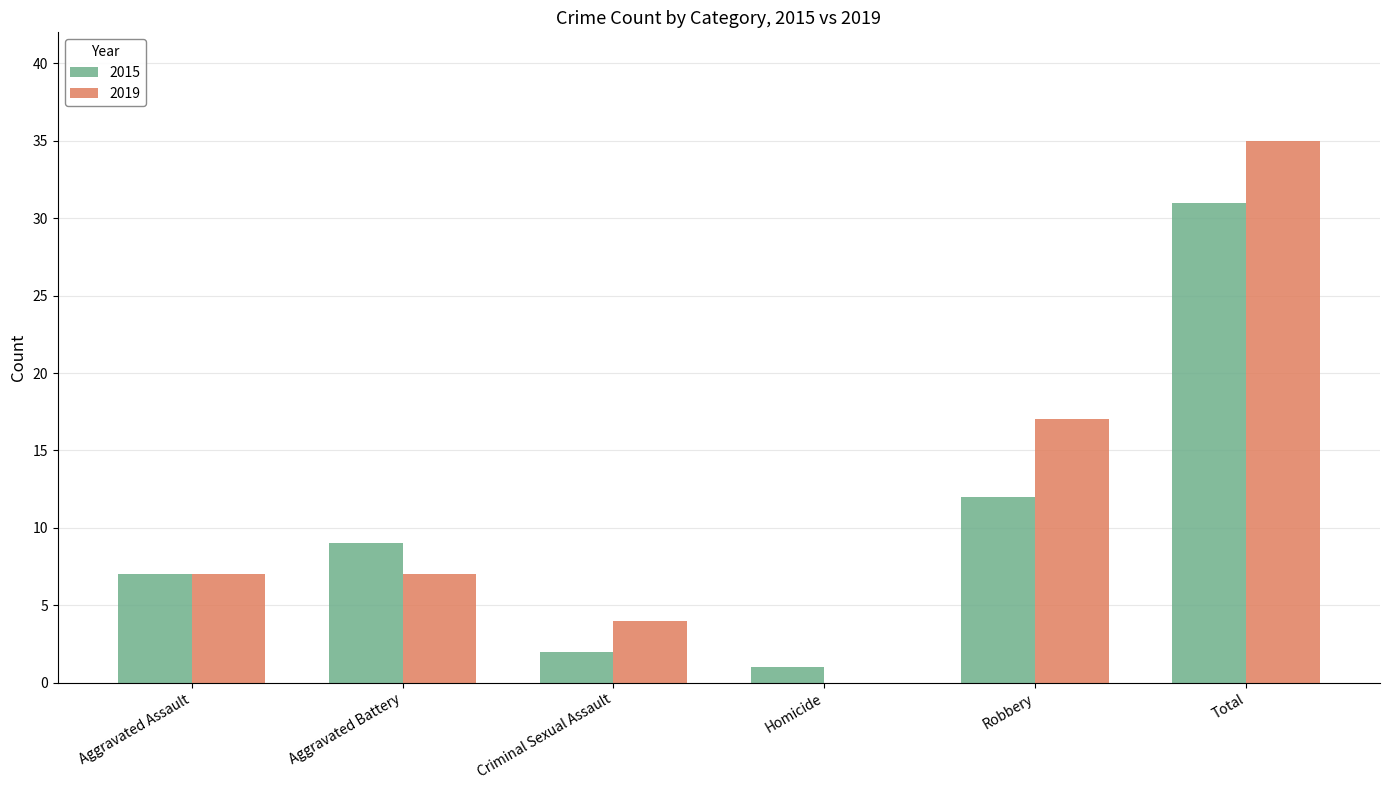

The value of 2019 at Criminal Sexual Assault is 1. True or false?

False